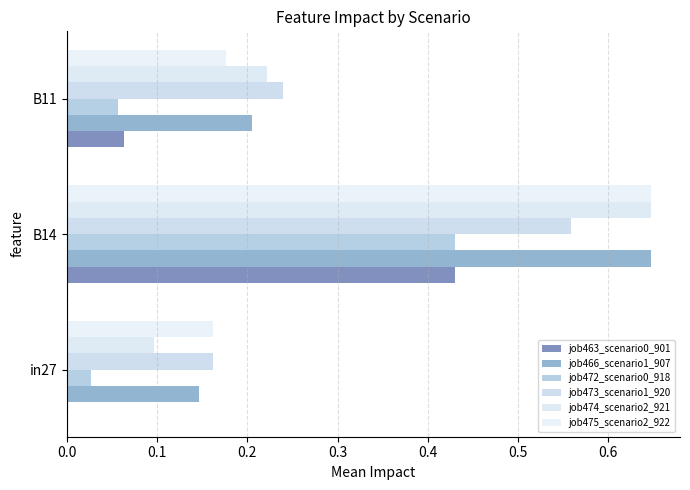

How many categories are shown in the chart?

3